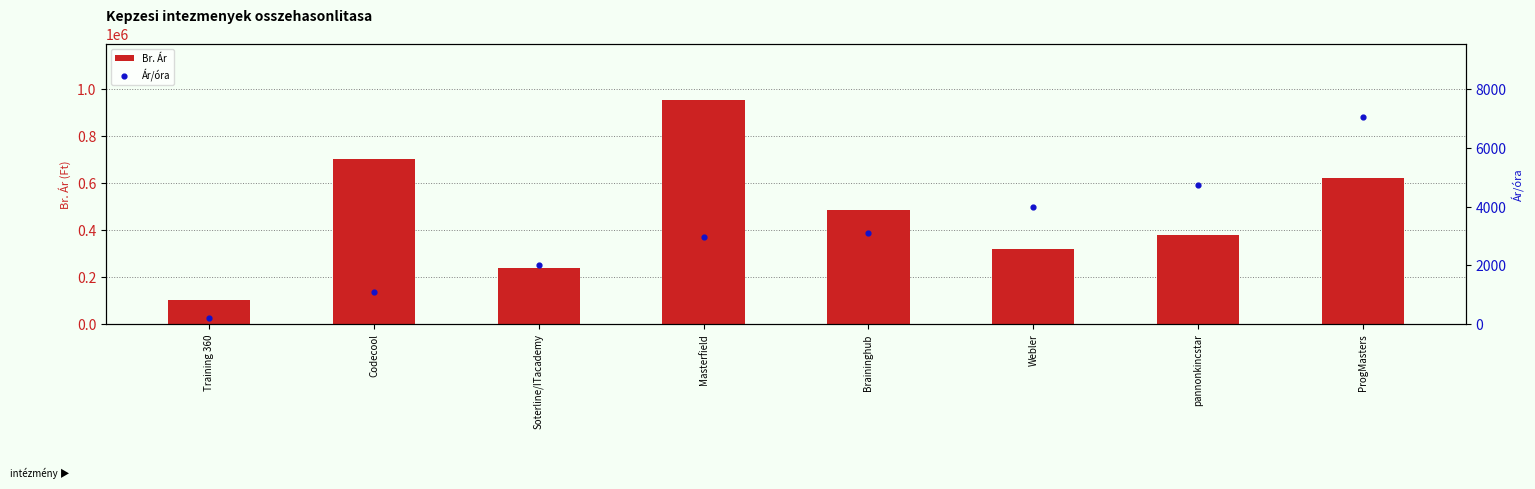

What are all the series names shown in the legend?

Br. Ár, Ár/óra